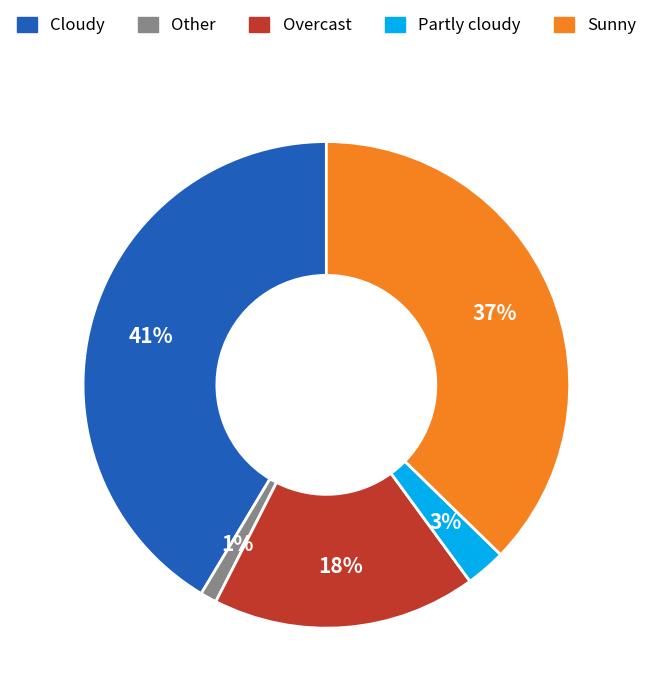

Is there any slice that represents more than half of the pie?

No